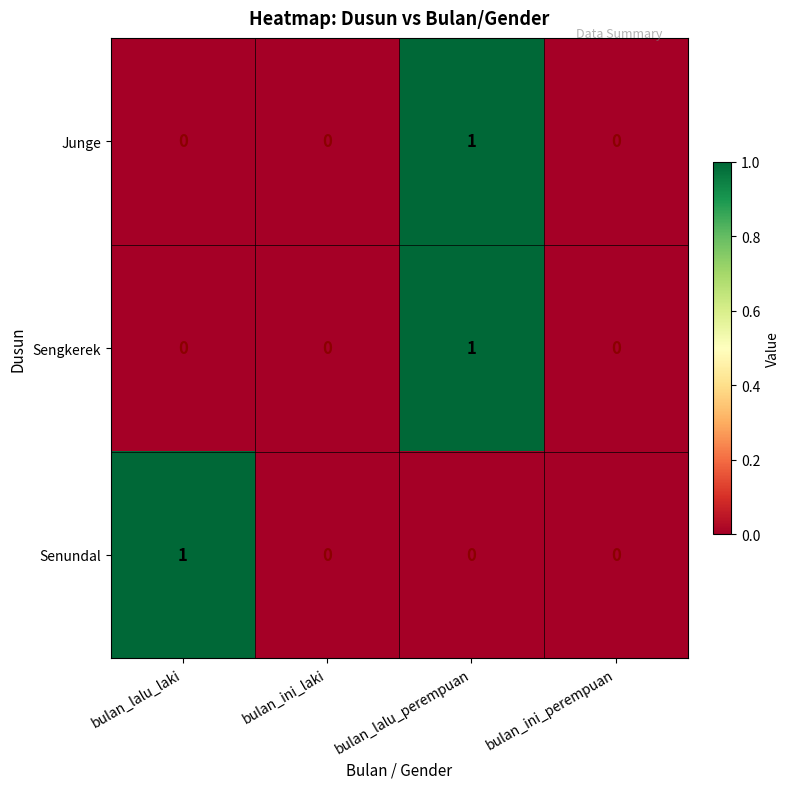

Which category has the highest value in the Sengkerek series?

bulan_lalu_perempuan